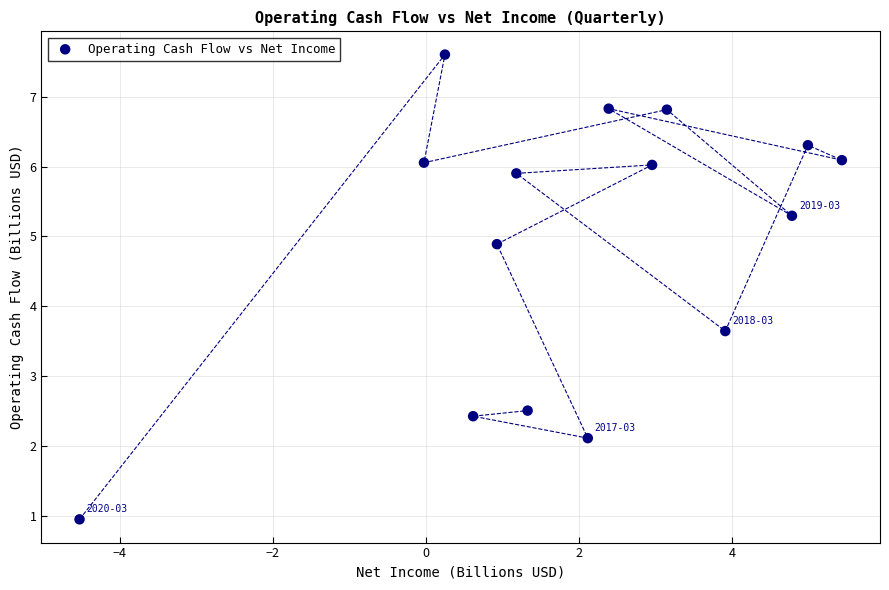

What Y value in the scatter plot is closest to 4?

3.6